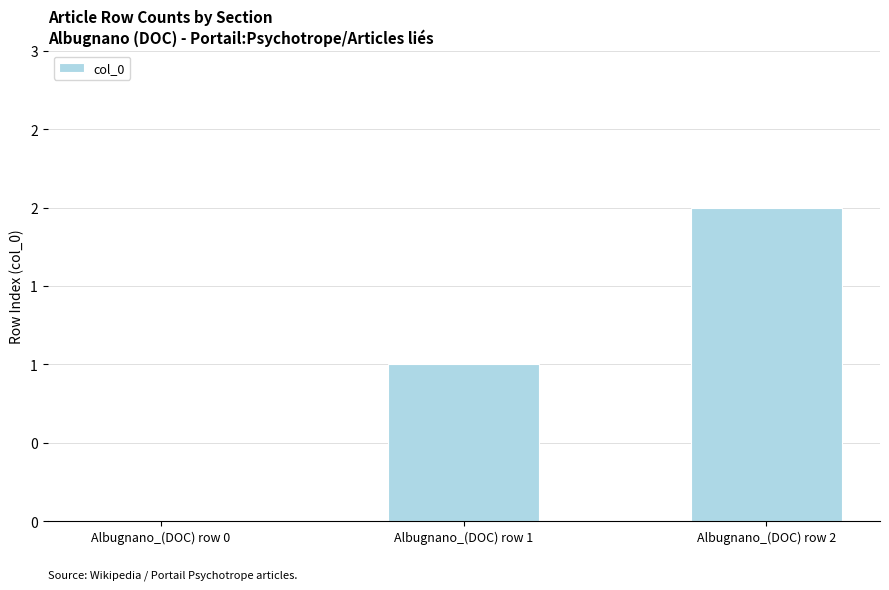

Reading left to right, list all the values displayed in this chart.

0	1	2